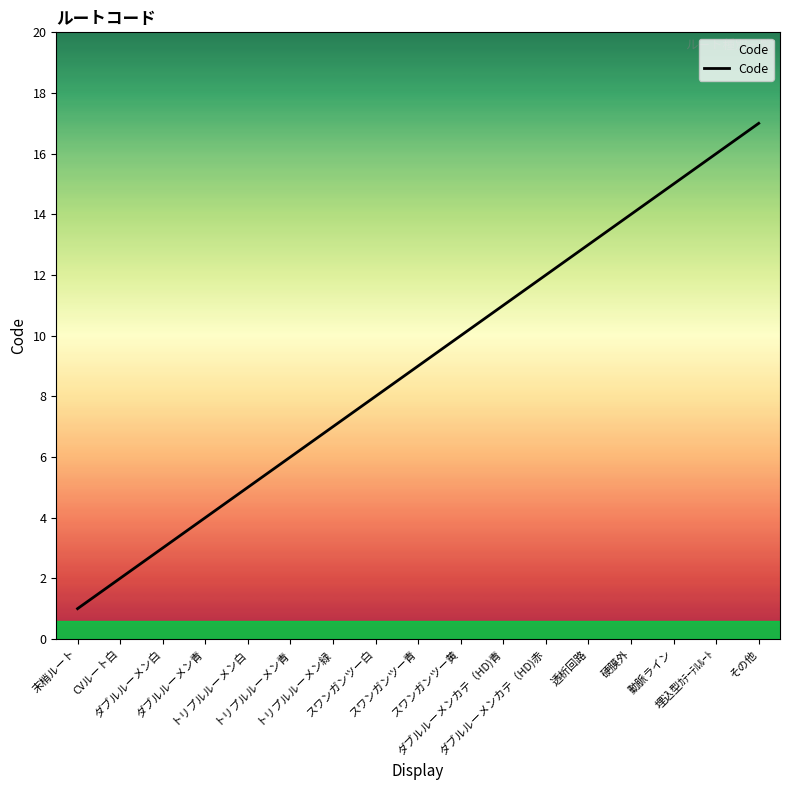

The value at 動脈ライン is 5. True or false?

False